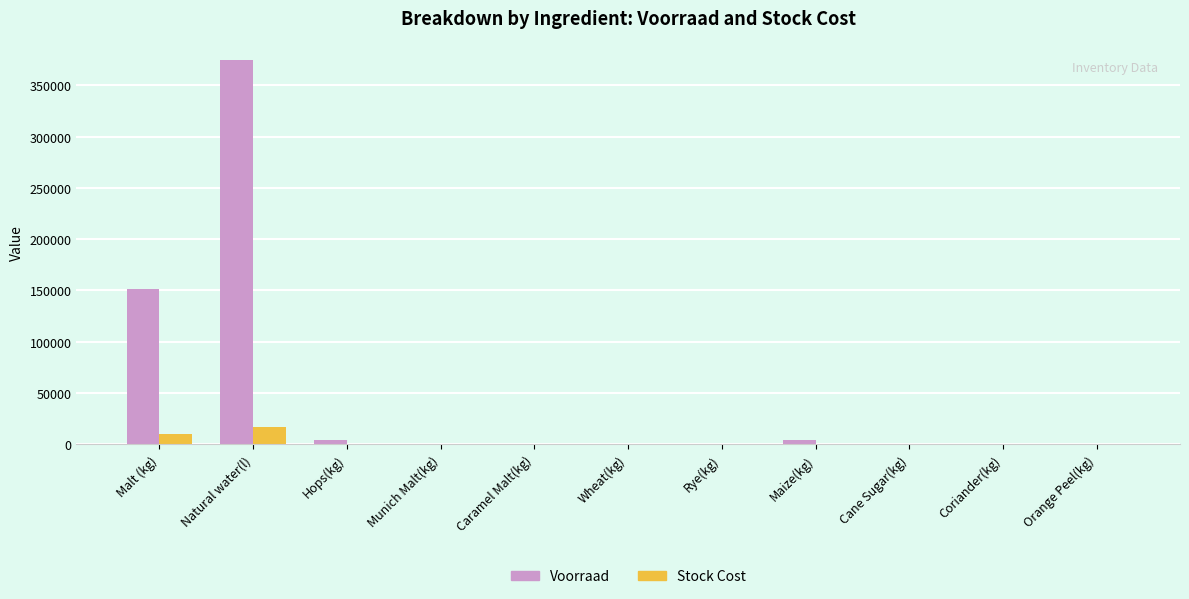

At which category is the sum across all series the highest?

Natural water(l)